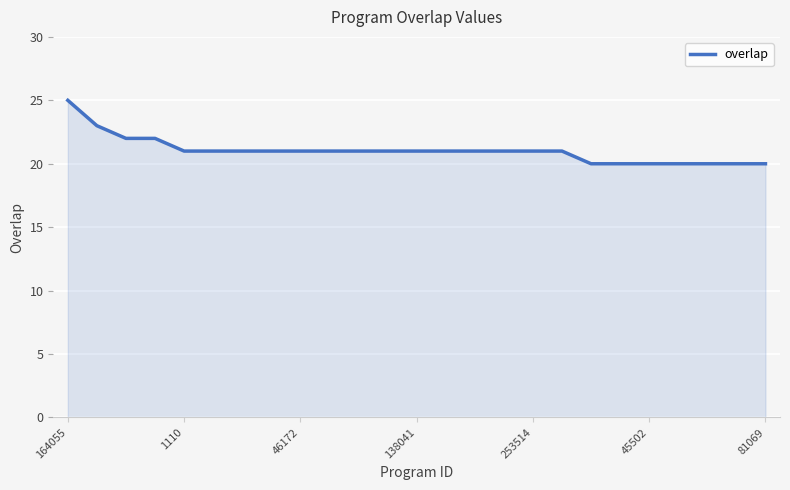

Reading left to right, transcribe all the data shown in this chart.

25	23	22	22	21	21	21	21	21	21	21	21	21	21	21	21	21	21	20	20	20	20	20	20	20